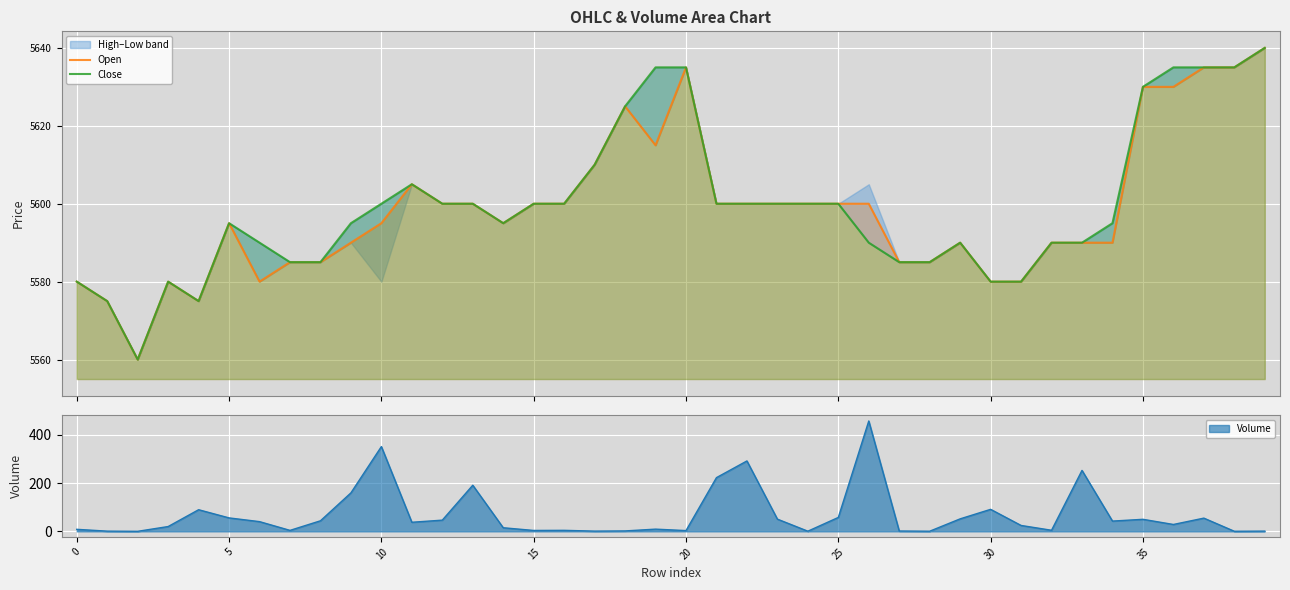

The value of Close at 33 is 1734. True or false?

False